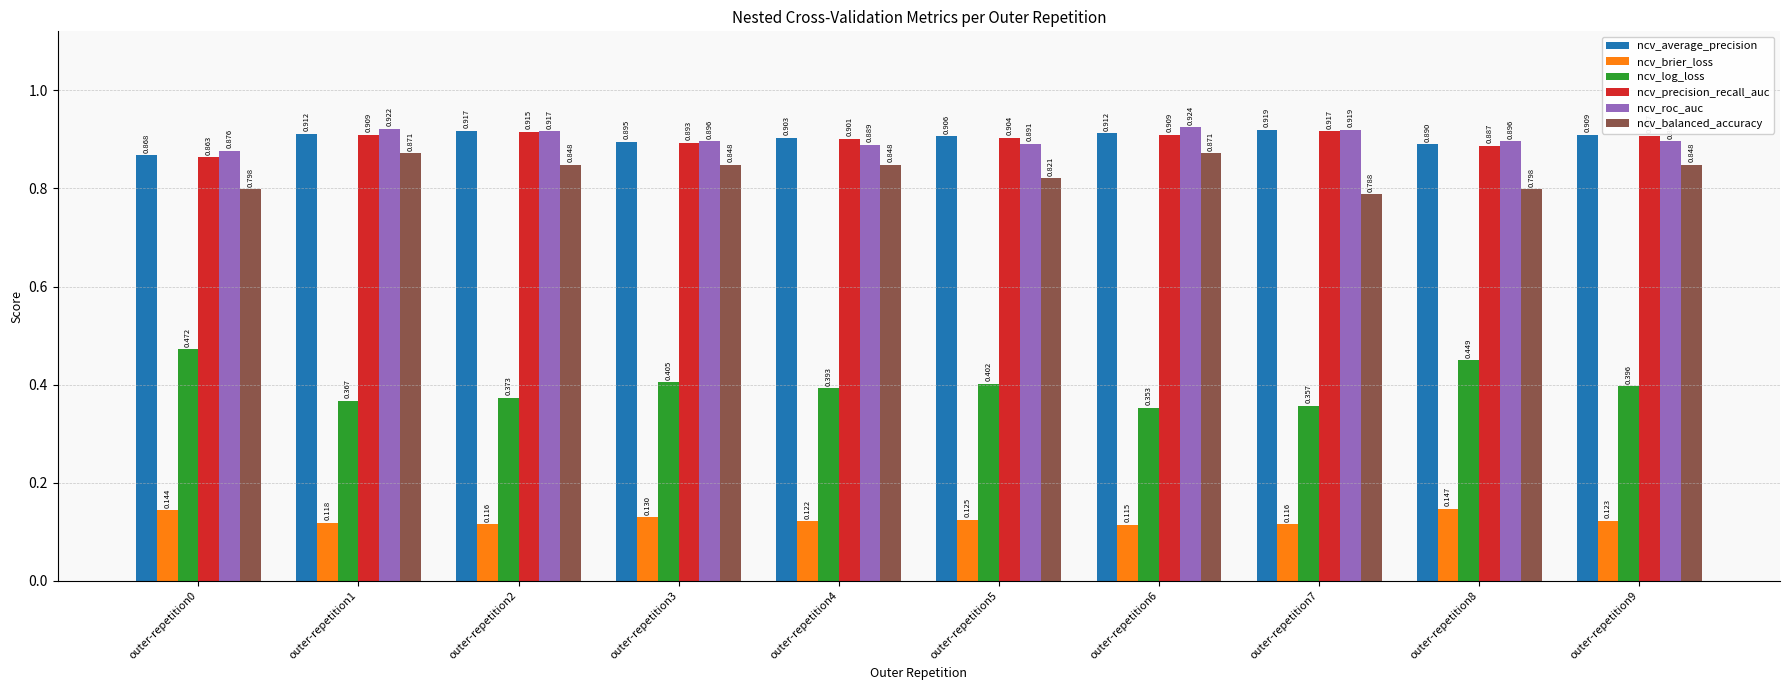

The value of ncv_average_precision at outer-repetition9 is 0.9. True or false?

True